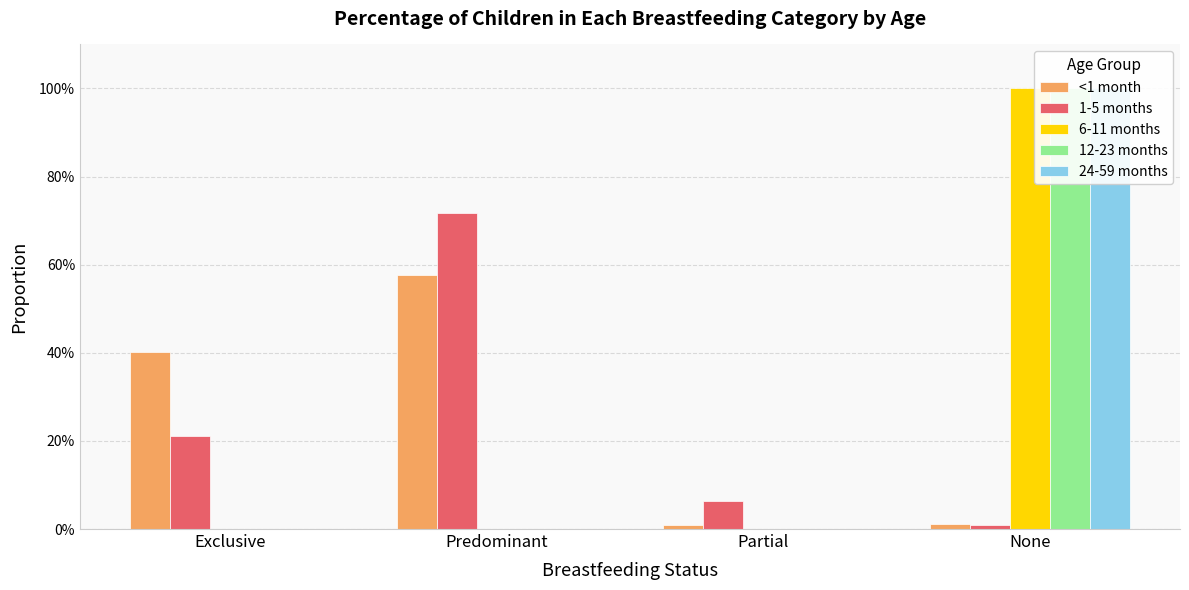

How many 24-59 months values are between 0 and 1?

4